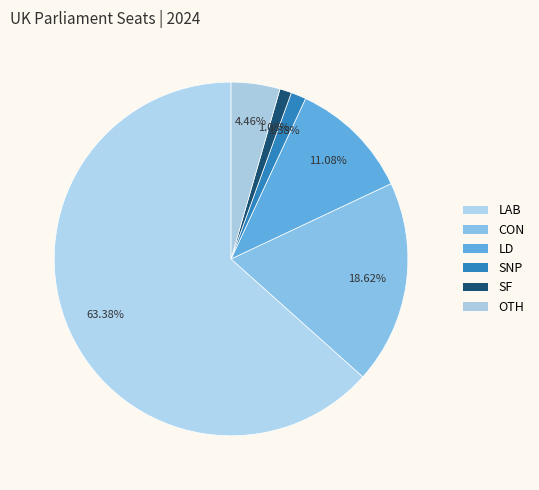

What percentage is the LAB slice, to the nearest percent?

63%